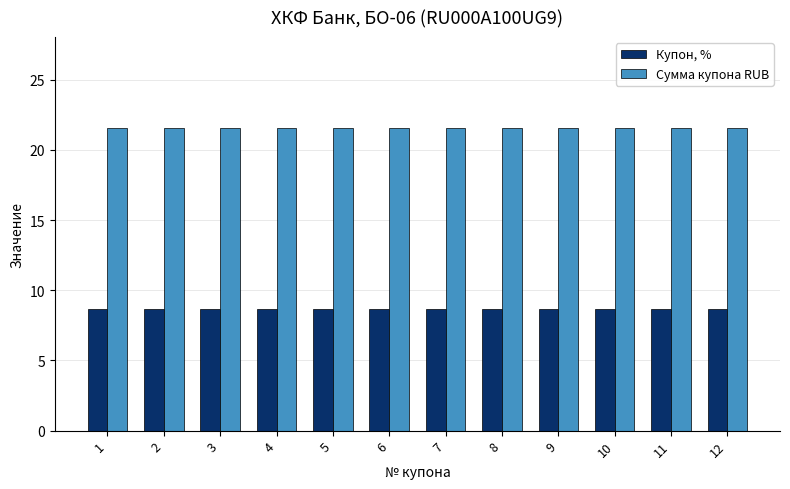

Rank the series by their maximum value, from lowest to highest.

Купон, %, Сумма купона RUB